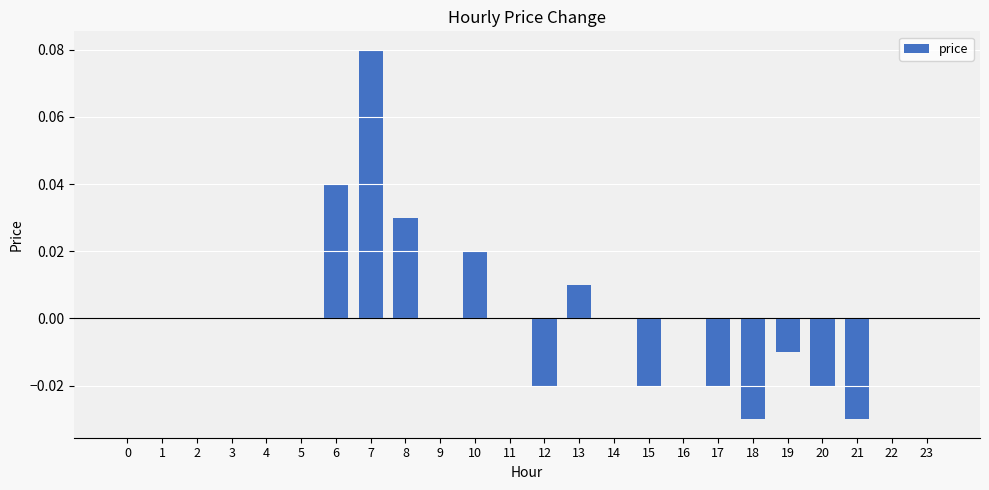

Which has a higher value, 12 or 10?

10